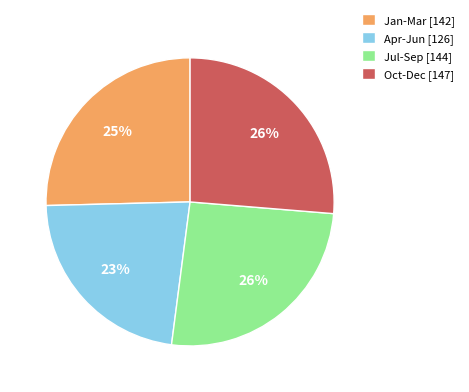

Is there any slice that represents more than half of the pie?

No